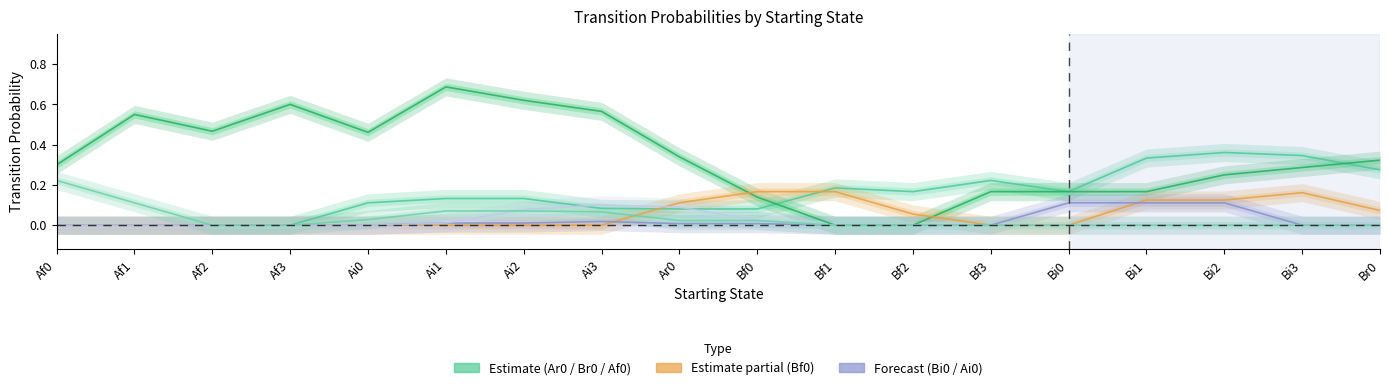

Reading left to right, list all the values displayed in this chart.

Ar0: 0.0	0.0	0.0	0.0	0.1	0.1	0.1	0.1	0.1	0.1	0.2	0.2	0.2	0.2	0.3	0.4	0.3	0.3
Br0: 0.3	0.5	0.5	0.6	0.5	0.7	0.6	0.6	0.3	0.1	-0.0	-0.0	0.2	0.2	0.2	0.2	0.3	0.3
Bf0: 0.0	0.0	0.0	0.0	0.0	0.0	0.0	0.0	0.1	0.2	0.2	0.1	-0.0	-0.0	0.1	0.1	0.2	0.1
Bi0: 0.0	0.0	0.0	0.0	0.0	0.0	0.0	0.0	0.0	0.0	0.0	0.0	0.0	0.1	0.1	0.1	0.0	0.0
Ai0: 0.0	0.0	0.0	0.0	0.0	0.0	0.1	0.1	0.1	0.0	-0.0	-0.0	-0.0	-0.0	-0.0	-0.0	-0.0	-0.0
Af0: 0.2	0.1	0.0	0.0	0.0	0.1	0.1	0.1	0.0	0.0	0.0	0.0	0.0	0.0	0.0	0.0	0.0	0.0